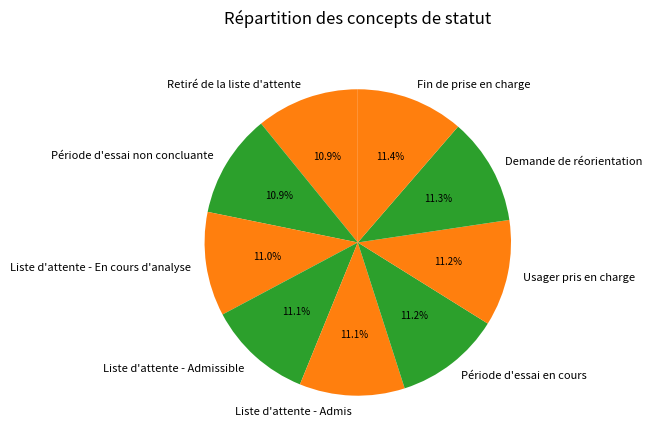

True or false: Fin de prise en charge accounts for 1% of the total.

False